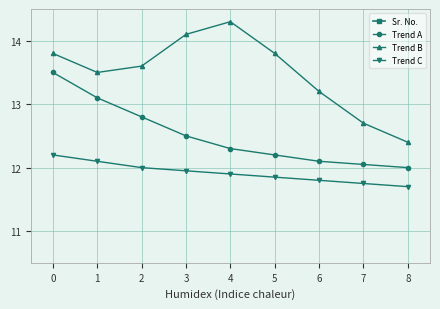

What is the highest value of the Sr. No. series?

9.0